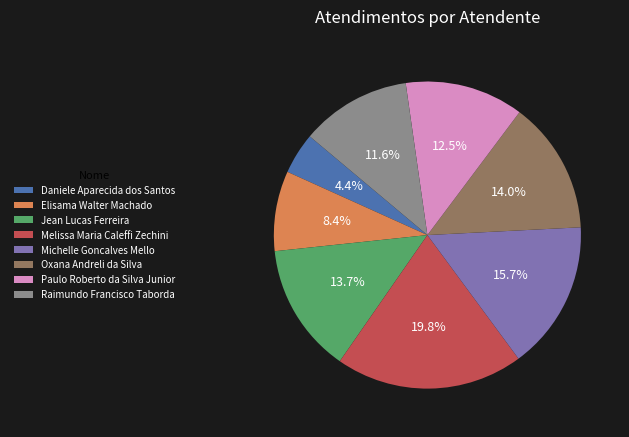

How many segments does this pie chart have?

8